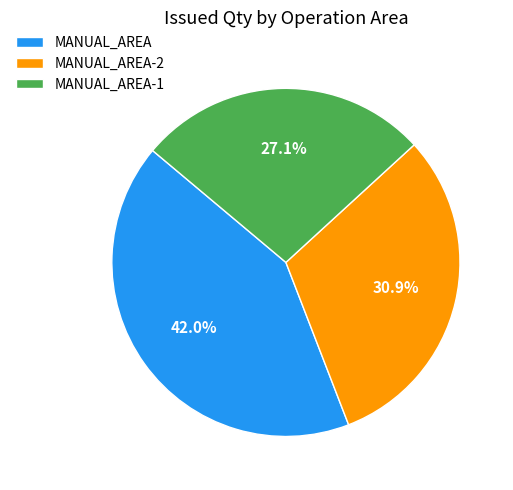

Which slice is the smallest?

MANUAL_AREA-1